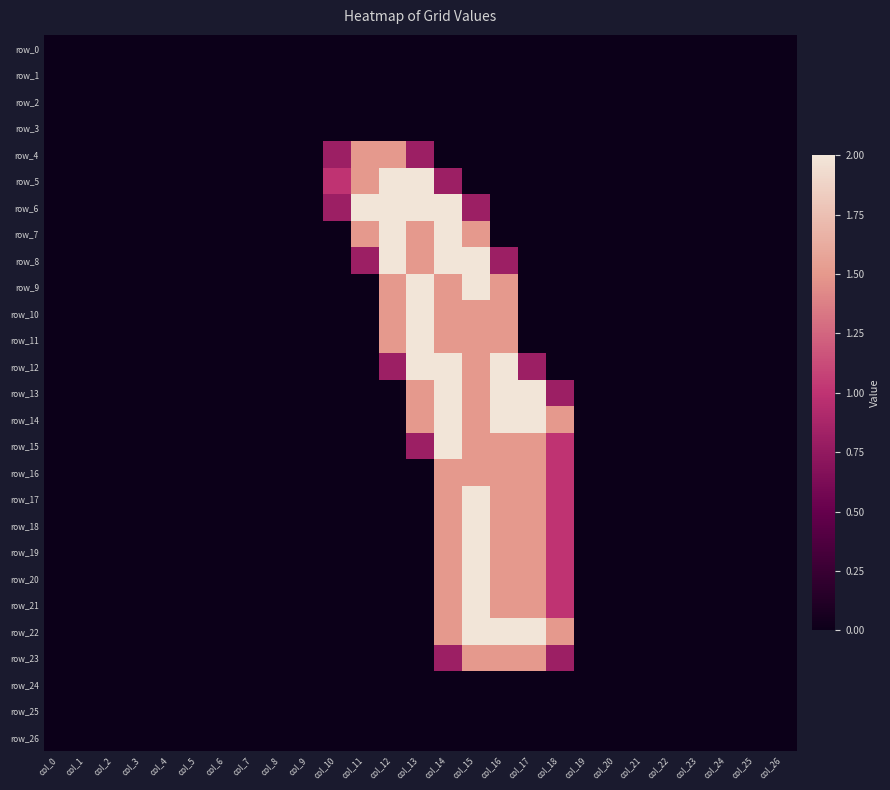

Reading left to right, list all the values displayed in this chart.

row_0: col_0=0.0	col_1=0.0	col_2=0.0	col_3=0.0	col_4=0.0	col_5=0.0	col_6=0.0	col_7=0.0	col_8=0.0	col_9=0.0	col_10=0.0	col_11=0.0	col_12=0.0	col_13=0.0	col_14=0.0	col_15=0.0	col_16=0.0	col_17=0.0	col_18=0.0	col_19=0.0	col_20=0.0	col_21=0.0	col_22=0.0	col_23=0.0	col_24=0.0	col_25=0.0	col_26=0.0
row_1: col_0=0.0	col_1=0.0	col_2=0.0	col_3=0.0	col_4=0.0	col_5=0.0	col_6=0.0	col_7=0.0	col_8=0.0	col_9=0.0	col_10=0.0	col_11=0.0	col_12=0.0	col_13=0.0	col_14=0.0	col_15=0.0	col_16=0.0	col_17=0.0	col_18=0.0	col_19=0.0	col_20=0.0	col_21=0.0	col_22=0.0	col_23=0.0	col_24=0.0	col_25=0.0	col_26=0.0
row_2: col_0=0.0	col_1=0.0	col_2=0.0	col_3=0.0	col_4=0.0	col_5=0.0	col_6=0.0	col_7=0.0	col_8=0.0	col_9=0.0	col_10=0.0	col_11=0.0	col_12=0.0	col_13=0.0	col_14=0.0	col_15=0.0	col_16=0.0	col_17=0.0	col_18=0.0	col_19=0.0	col_20=0.0	col_21=0.0	col_22=0.0	col_23=0.0	col_24=0.0	col_25=0.0	col_26=0.0
row_3: col_0=0.0	col_1=0.0	col_2=0.0	col_3=0.0	col_4=0.0	col_5=0.0	col_6=0.0	col_7=0.0	col_8=0.0	col_9=0.0	col_10=0.0	col_11=0.0	col_12=0.0	col_13=0.0	col_14=0.0	col_15=0.0	col_16=0.0	col_17=0.0	col_18=0.0	col_19=0.0	col_20=0.0	col_21=0.0	col_22=0.0	col_23=0.0	col_24=0.0	col_25=0.0	col_26=0.0
row_4: col_0=0.0	col_1=0.0	col_2=0.0	col_3=0.0	col_4=0.0	col_5=0.0	col_6=0.0	col_7=0.0	col_8=0.0	col_9=0.0	col_10=0.8	col_11=1.5	col_12=1.5	col_13=0.8	col_14=0.0	col_15=0.0	col_16=0.0	col_17=0.0	col_18=0.0	col_19=0.0	col_20=0.0	col_21=0.0	col_22=0.0	col_23=0.0	col_24=0.0	col_25=0.0	col_26=0.0
row_5: col_0=0.0	col_1=0.0	col_2=0.0	col_3=0.0	col_4=0.0	col_5=0.0	col_6=0.0	col_7=0.0	col_8=0.0	col_9=0.0	col_10=1.0	col_11=1.5	col_12=2.0	col_13=2.0	col_14=0.8	col_15=0.0	col_16=0.0	col_17=0.0	col_18=0.0	col_19=0.0	col_20=0.0	col_21=0.0	col_22=0.0	col_23=0.0	col_24=0.0	col_25=0.0	col_26=0.0
row_6: col_0=0.0	col_1=0.0	col_2=0.0	col_3=0.0	col_4=0.0	col_5=0.0	col_6=0.0	col_7=0.0	col_8=0.0	col_9=0.0	col_10=0.8	col_11=2.0	col_12=2.0	col_13=2.0	col_14=2.0	col_15=0.8	col_16=0.0	col_17=0.0	col_18=0.0	col_19=0.0	col_20=0.0	col_21=0.0	col_22=0.0	col_23=0.0	col_24=0.0	col_25=0.0	col_26=0.0
row_7: col_0=0.0	col_1=0.0	col_2=0.0	col_3=0.0	col_4=0.0	col_5=0.0	col_6=0.0	col_7=0.0	col_8=0.0	col_9=0.0	col_10=0.0	col_11=1.5	col_12=2.0	col_13=1.5	col_14=2.0	col_15=1.5	col_16=0.0	col_17=0.0	col_18=0.0	col_19=0.0	col_20=0.0	col_21=0.0	col_22=0.0	col_23=0.0	col_24=0.0	col_25=0.0	col_26=0.0
row_8: col_0=0.0	col_1=0.0	col_2=0.0	col_3=0.0	col_4=0.0	col_5=0.0	col_6=0.0	col_7=0.0	col_8=0.0	col_9=0.0	col_10=0.0	col_11=0.8	col_12=2.0	col_13=1.5	col_14=2.0	col_15=2.0	col_16=0.8	col_17=0.0	col_18=0.0	col_19=0.0	col_20=0.0	col_21=0.0	col_22=0.0	col_23=0.0	col_24=0.0	col_25=0.0	col_26=0.0
row_9: col_0=0.0	col_1=0.0	col_2=0.0	col_3=0.0	col_4=0.0	col_5=0.0	col_6=0.0	col_7=0.0	col_8=0.0	col_9=0.0	col_10=0.0	col_11=0.0	col_12=1.5	col_13=2.0	col_14=1.5	col_15=2.0	col_16=1.5	col_17=0.0	col_18=0.0	col_19=0.0	col_20=0.0	col_21=0.0	col_22=0.0	col_23=0.0	col_24=0.0	col_25=0.0	col_26=0.0
row_10: col_0=0.0	col_1=0.0	col_2=0.0	col_3=0.0	col_4=0.0	col_5=0.0	col_6=0.0	col_7=0.0	col_8=0.0	col_9=0.0	col_10=0.0	col_11=0.0	col_12=1.5	col_13=2.0	col_14=1.5	col_15=1.5	col_16=1.5	col_17=0.0	col_18=0.0	col_19=0.0	col_20=0.0	col_21=0.0	col_22=0.0	col_23=0.0	col_24=0.0	col_25=0.0	col_26=0.0
row_11: col_0=0.0	col_1=0.0	col_2=0.0	col_3=0.0	col_4=0.0	col_5=0.0	col_6=0.0	col_7=0.0	col_8=0.0	col_9=0.0	col_10=0.0	col_11=0.0	col_12=1.5	col_13=2.0	col_14=1.5	col_15=1.5	col_16=1.5	col_17=0.0	col_18=0.0	col_19=0.0	col_20=0.0	col_21=0.0	col_22=0.0	col_23=0.0	col_24=0.0	col_25=0.0	col_26=0.0
row_12: col_0=0.0	col_1=0.0	col_2=0.0	col_3=0.0	col_4=0.0	col_5=0.0	col_6=0.0	col_7=0.0	col_8=0.0	col_9=0.0	col_10=0.0	col_11=0.0	col_12=0.8	col_13=2.0	col_14=2.0	col_15=1.5	col_16=2.0	col_17=0.8	col_18=0.0	col_19=0.0	col_20=0.0	col_21=0.0	col_22=0.0	col_23=0.0	col_24=0.0	col_25=0.0	col_26=0.0
row_13: col_0=0.0	col_1=0.0	col_2=0.0	col_3=0.0	col_4=0.0	col_5=0.0	col_6=0.0	col_7=0.0	col_8=0.0	col_9=0.0	col_10=0.0	col_11=0.0	col_12=0.0	col_13=1.5	col_14=2.0	col_15=1.5	col_16=2.0	col_17=2.0	col_18=0.8	col_19=0.0	col_20=0.0	col_21=0.0	col_22=0.0	col_23=0.0	col_24=0.0	col_25=0.0	col_26=0.0
row_14: col_0=0.0	col_1=0.0	col_2=0.0	col_3=0.0	col_4=0.0	col_5=0.0	col_6=0.0	col_7=0.0	col_8=0.0	col_9=0.0	col_10=0.0	col_11=0.0	col_12=0.0	col_13=1.5	col_14=2.0	col_15=1.5	col_16=2.0	col_17=2.0	col_18=1.5	col_19=0.0	col_20=0.0	col_21=0.0	col_22=0.0	col_23=0.0	col_24=0.0	col_25=0.0	col_26=0.0
row_15: col_0=0.0	col_1=0.0	col_2=0.0	col_3=0.0	col_4=0.0	col_5=0.0	col_6=0.0	col_7=0.0	col_8=0.0	col_9=0.0	col_10=0.0	col_11=0.0	col_12=0.0	col_13=0.8	col_14=2.0	col_15=1.5	col_16=1.5	col_17=1.5	col_18=1.0	col_19=0.0	col_20=0.0	col_21=0.0	col_22=0.0	col_23=0.0	col_24=0.0	col_25=0.0	col_26=0.0
row_16: col_0=0.0	col_1=0.0	col_2=0.0	col_3=0.0	col_4=0.0	col_5=0.0	col_6=0.0	col_7=0.0	col_8=0.0	col_9=0.0	col_10=0.0	col_11=0.0	col_12=0.0	col_13=0.0	col_14=1.5	col_15=1.5	col_16=1.5	col_17=1.5	col_18=1.0	col_19=0.0	col_20=0.0	col_21=0.0	col_22=0.0	col_23=0.0	col_24=0.0	col_25=0.0	col_26=0.0
row_17: col_0=0.0	col_1=0.0	col_2=0.0	col_3=0.0	col_4=0.0	col_5=0.0	col_6=0.0	col_7=0.0	col_8=0.0	col_9=0.0	col_10=0.0	col_11=0.0	col_12=0.0	col_13=0.0	col_14=1.5	col_15=2.0	col_16=1.5	col_17=1.5	col_18=1.0	col_19=0.0	col_20=0.0	col_21=0.0	col_22=0.0	col_23=0.0	col_24=0.0	col_25=0.0	col_26=0.0
row_18: col_0=0.0	col_1=0.0	col_2=0.0	col_3=0.0	col_4=0.0	col_5=0.0	col_6=0.0	col_7=0.0	col_8=0.0	col_9=0.0	col_10=0.0	col_11=0.0	col_12=0.0	col_13=0.0	col_14=1.5	col_15=2.0	col_16=1.5	col_17=1.5	col_18=1.0	col_19=0.0	col_20=0.0	col_21=0.0	col_22=0.0	col_23=0.0	col_24=0.0	col_25=0.0	col_26=0.0
row_19: col_0=0.0	col_1=0.0	col_2=0.0	col_3=0.0	col_4=0.0	col_5=0.0	col_6=0.0	col_7=0.0	col_8=0.0	col_9=0.0	col_10=0.0	col_11=0.0	col_12=0.0	col_13=0.0	col_14=1.5	col_15=2.0	col_16=1.5	col_17=1.5	col_18=1.0	col_19=0.0	col_20=0.0	col_21=0.0	col_22=0.0	col_23=0.0	col_24=0.0	col_25=0.0	col_26=0.0
row_20: col_0=0.0	col_1=0.0	col_2=0.0	col_3=0.0	col_4=0.0	col_5=0.0	col_6=0.0	col_7=0.0	col_8=0.0	col_9=0.0	col_10=0.0	col_11=0.0	col_12=0.0	col_13=0.0	col_14=1.5	col_15=2.0	col_16=1.5	col_17=1.5	col_18=1.0	col_19=0.0	col_20=0.0	col_21=0.0	col_22=0.0	col_23=0.0	col_24=0.0	col_25=0.0	col_26=0.0
row_21: col_0=0.0	col_1=0.0	col_2=0.0	col_3=0.0	col_4=0.0	col_5=0.0	col_6=0.0	col_7=0.0	col_8=0.0	col_9=0.0	col_10=0.0	col_11=0.0	col_12=0.0	col_13=0.0	col_14=1.5	col_15=2.0	col_16=1.5	col_17=1.5	col_18=1.0	col_19=0.0	col_20=0.0	col_21=0.0	col_22=0.0	col_23=0.0	col_24=0.0	col_25=0.0	col_26=0.0
row_22: col_0=0.0	col_1=0.0	col_2=0.0	col_3=0.0	col_4=0.0	col_5=0.0	col_6=0.0	col_7=0.0	col_8=0.0	col_9=0.0	col_10=0.0	col_11=0.0	col_12=0.0	col_13=0.0	col_14=1.5	col_15=2.0	col_16=2.0	col_17=2.0	col_18=1.5	col_19=0.0	col_20=0.0	col_21=0.0	col_22=0.0	col_23=0.0	col_24=0.0	col_25=0.0	col_26=0.0
row_23: col_0=0.0	col_1=0.0	col_2=0.0	col_3=0.0	col_4=0.0	col_5=0.0	col_6=0.0	col_7=0.0	col_8=0.0	col_9=0.0	col_10=0.0	col_11=0.0	col_12=0.0	col_13=0.0	col_14=0.8	col_15=1.5	col_16=1.5	col_17=1.5	col_18=0.8	col_19=0.0	col_20=0.0	col_21=0.0	col_22=0.0	col_23=0.0	col_24=0.0	col_25=0.0	col_26=0.0
row_24: col_0=0.0	col_1=0.0	col_2=0.0	col_3=0.0	col_4=0.0	col_5=0.0	col_6=0.0	col_7=0.0	col_8=0.0	col_9=0.0	col_10=0.0	col_11=0.0	col_12=0.0	col_13=0.0	col_14=0.0	col_15=0.0	col_16=0.0	col_17=0.0	col_18=0.0	col_19=0.0	col_20=0.0	col_21=0.0	col_22=0.0	col_23=0.0	col_24=0.0	col_25=0.0	col_26=0.0
row_25: col_0=0.0	col_1=0.0	col_2=0.0	col_3=0.0	col_4=0.0	col_5=0.0	col_6=0.0	col_7=0.0	col_8=0.0	col_9=0.0	col_10=0.0	col_11=0.0	col_12=0.0	col_13=0.0	col_14=0.0	col_15=0.0	col_16=0.0	col_17=0.0	col_18=0.0	col_19=0.0	col_20=0.0	col_21=0.0	col_22=0.0	col_23=0.0	col_24=0.0	col_25=0.0	col_26=0.0
row_26: col_0=0.0	col_1=0.0	col_2=0.0	col_3=0.0	col_4=0.0	col_5=0.0	col_6=0.0	col_7=0.0	col_8=0.0	col_9=0.0	col_10=0.0	col_11=0.0	col_12=0.0	col_13=0.0	col_14=0.0	col_15=0.0	col_16=0.0	col_17=0.0	col_18=0.0	col_19=0.0	col_20=0.0	col_21=0.0	col_22=0.0	col_23=0.0	col_24=0.0	col_25=0.0	col_26=0.0